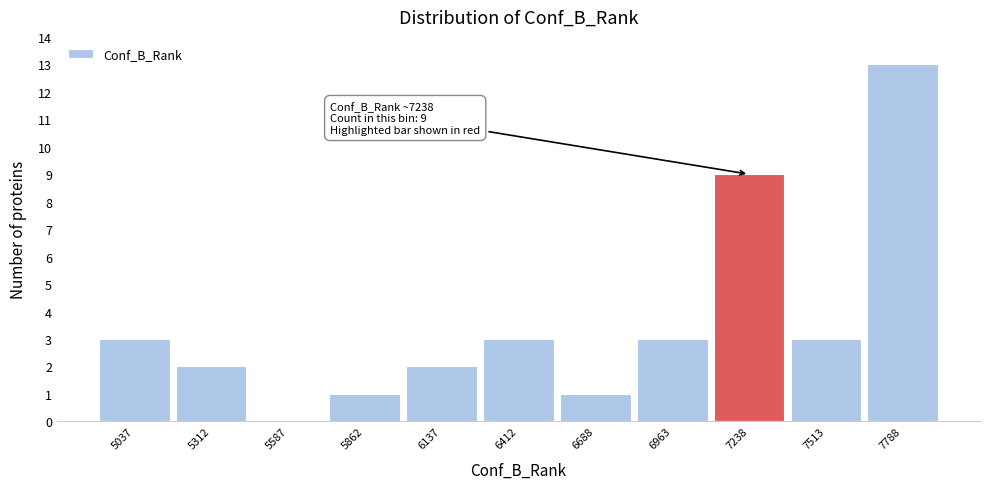

Reading right to left, extract all data points from this chart.

7788=13	7513=3	7238=9	6963=3	6688=1	6412=3	6137=2	5862=1	5587=0	5312=2	5037=3